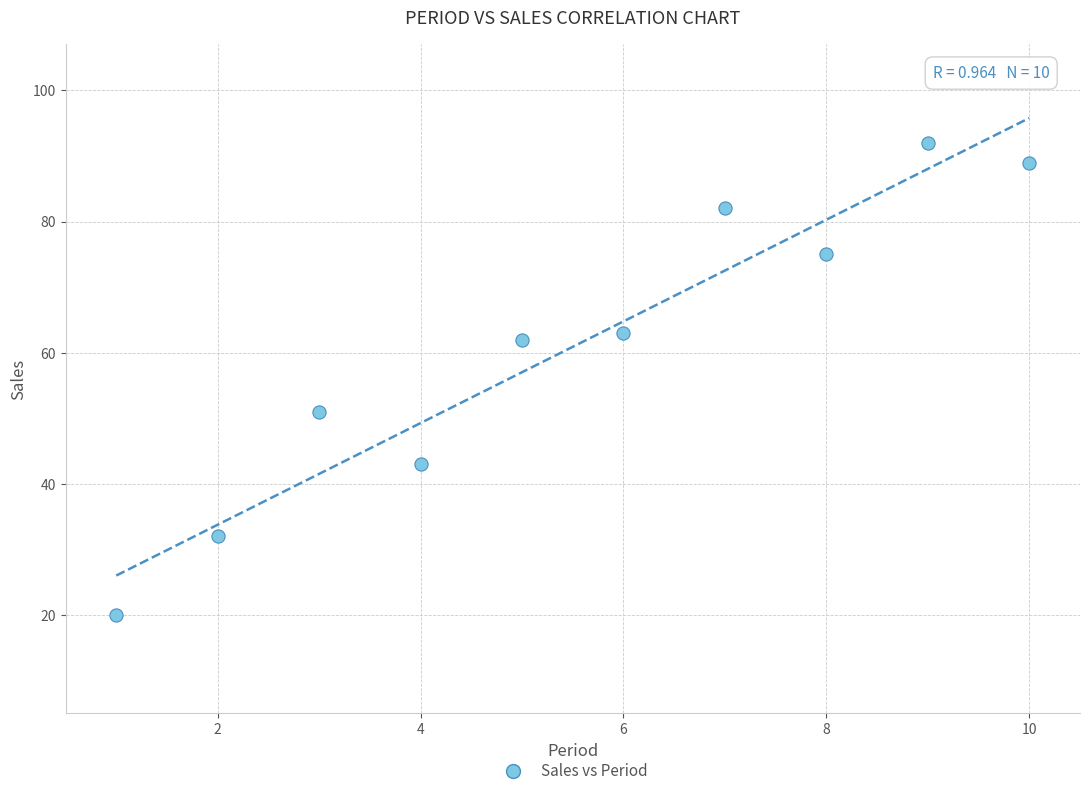

What is the average Y value?

61